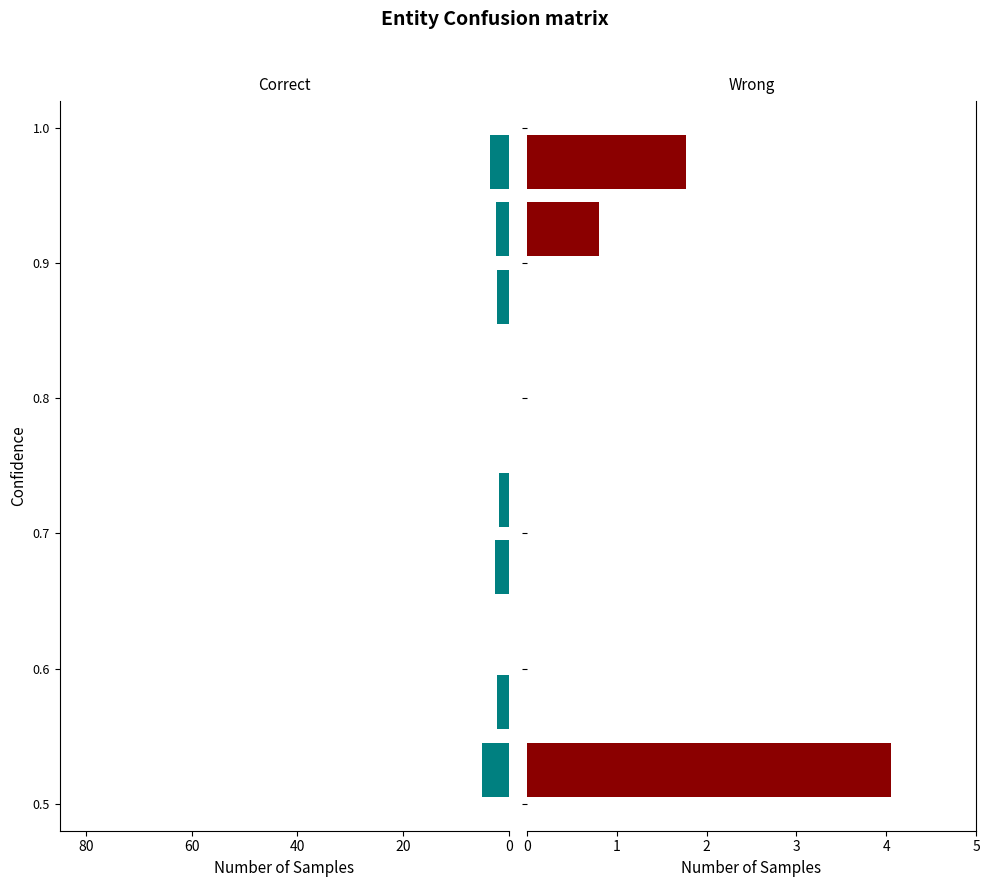

How many positive values does the Wrong series have?

3